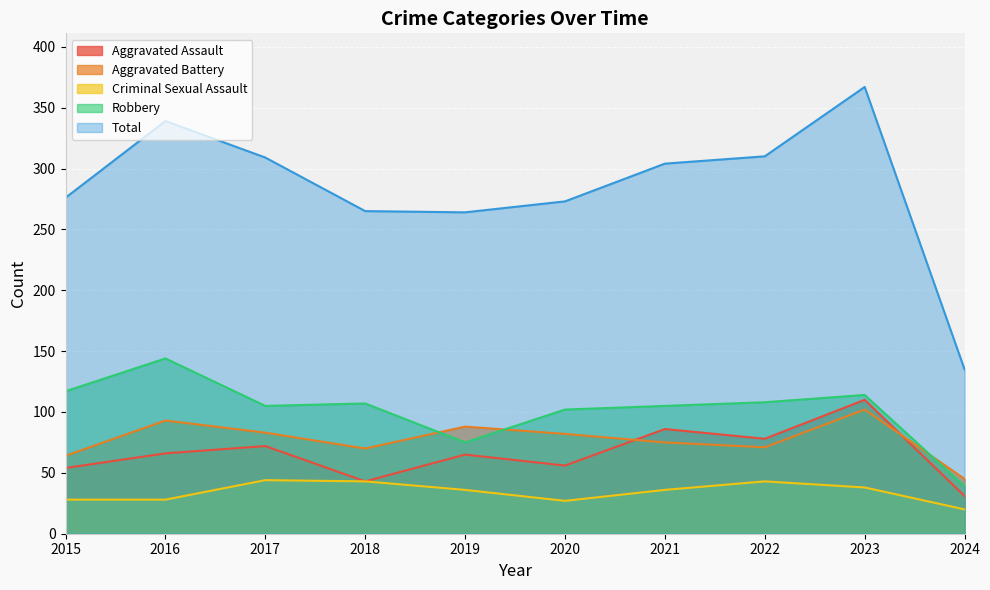

Read the Robbery value at 2023.

114